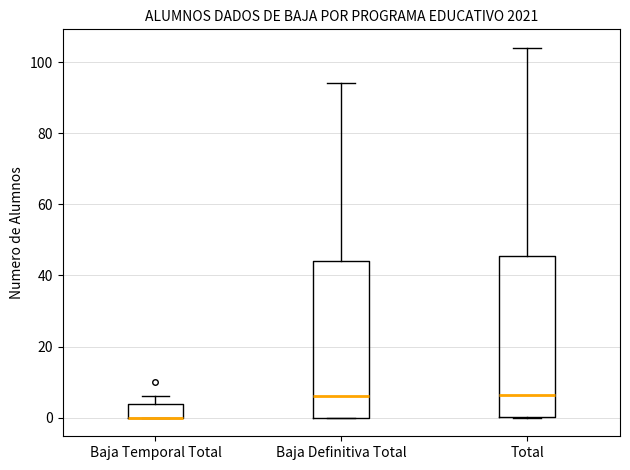

Where is the upper edge of the box for Baja Temporal Total on the y-axis? The values are not printed on the chart, so give them approximately, as read against the axis.

4